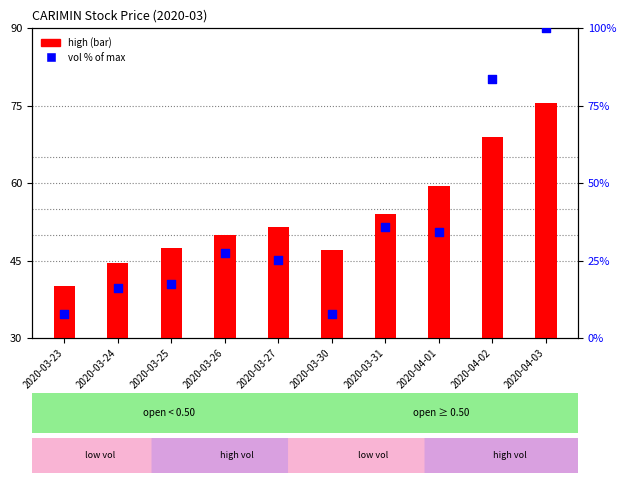

What are all the series names shown in the legend?

high, vol % of max